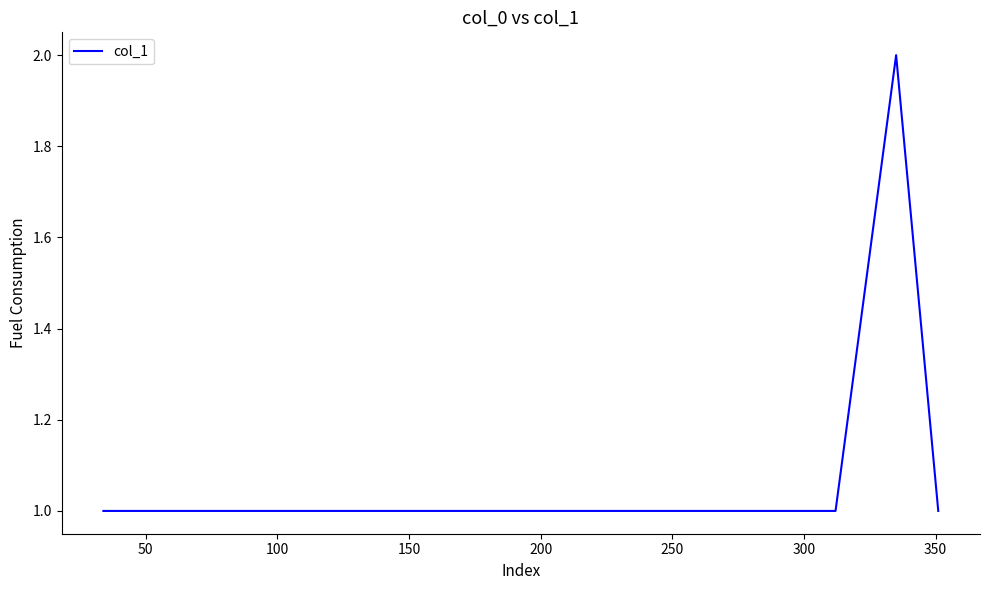

What is the sum of all values?

7